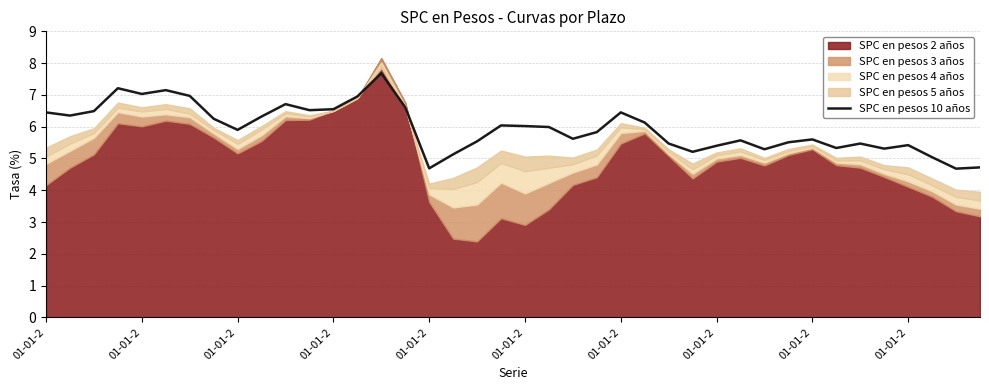

True or false: the data shows 3.0 at 31.

False